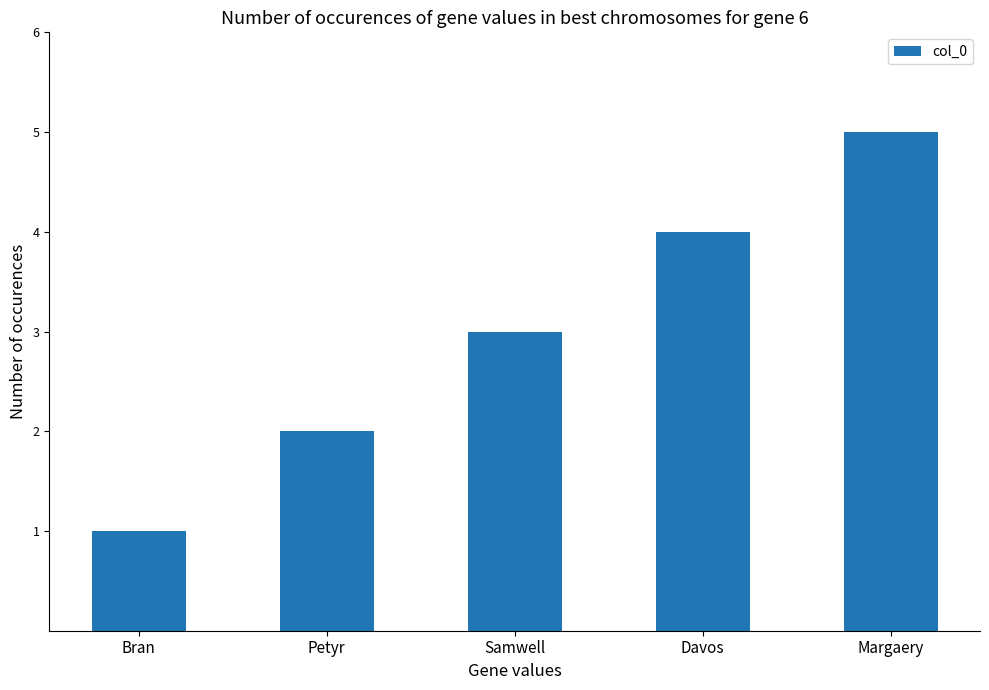

Count the values in the range 2 to 4.

3